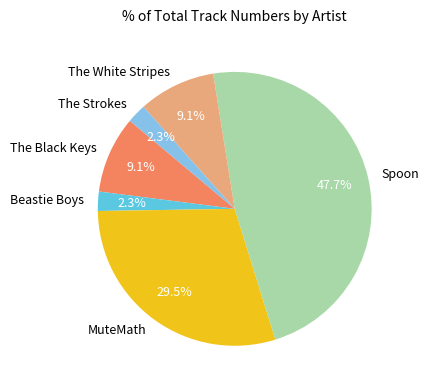

How many slices are in this pie chart?

6